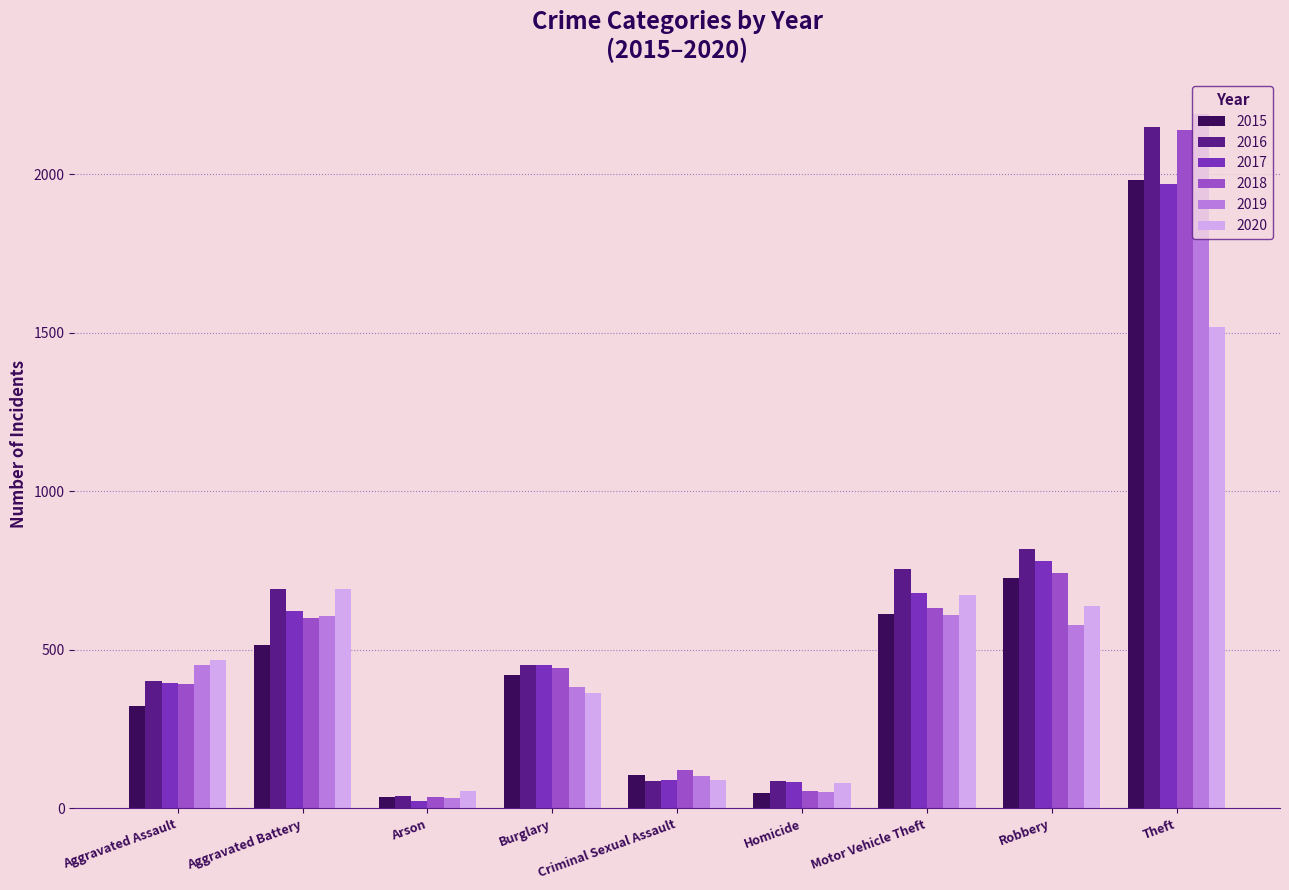

What is the highest value of the 2015 series?

1981